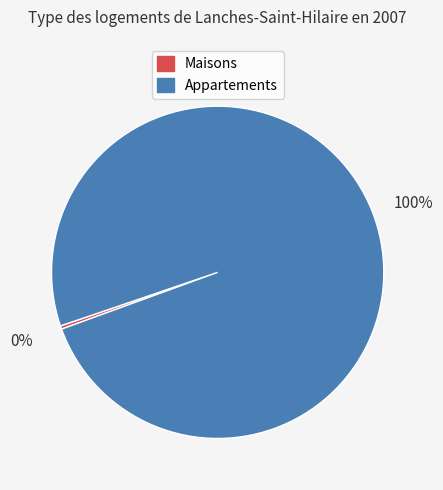

To the nearest percent, what is the average slice percentage?

50%